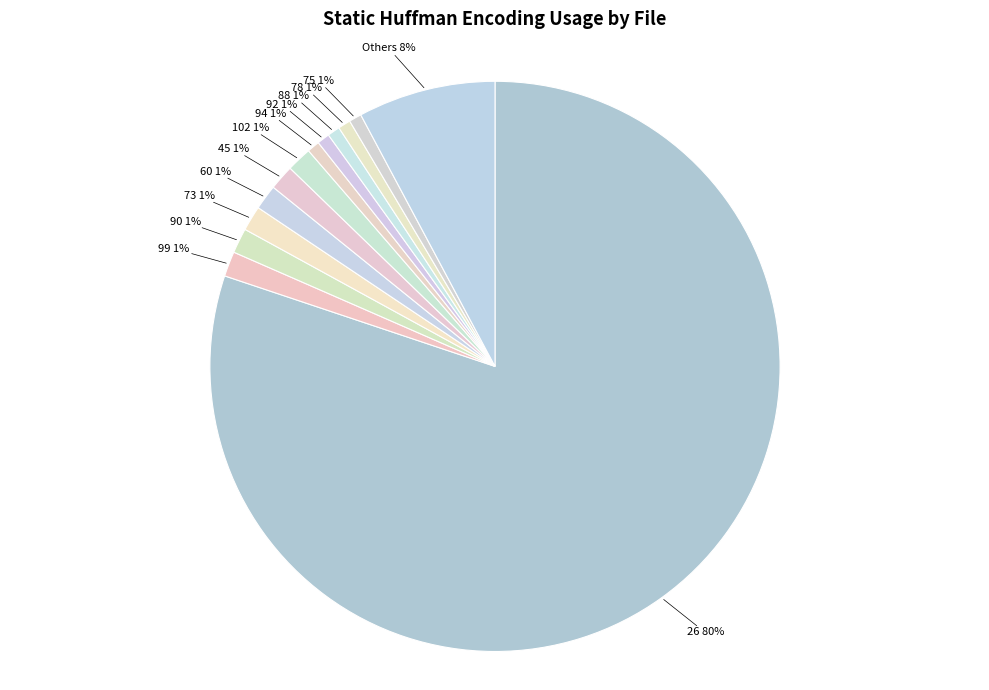

Combined, do 60 and 45 account for over 50%?

No